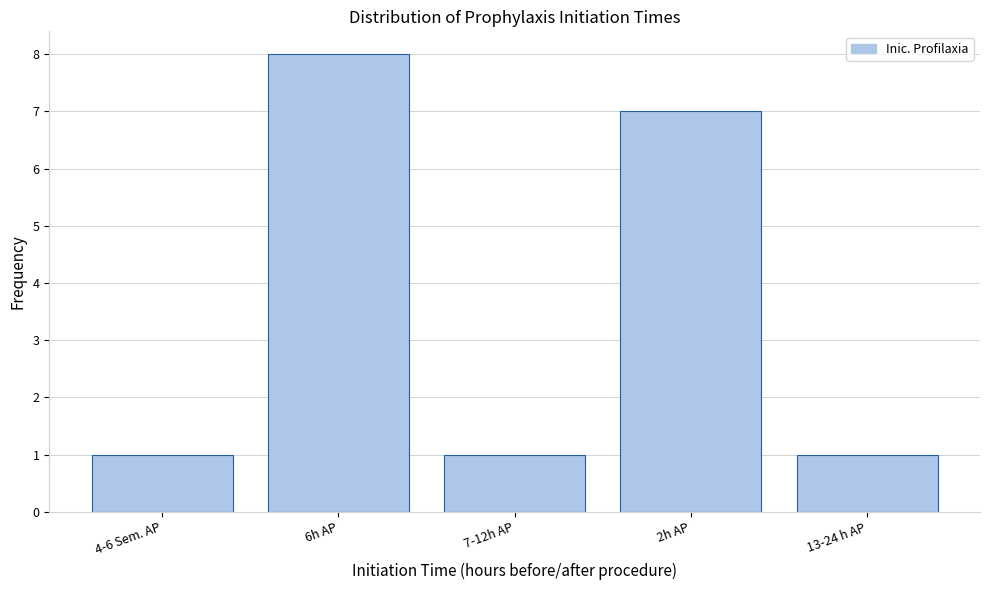

Reading right to left, list all the values displayed in this chart.

1	7	1	8	1